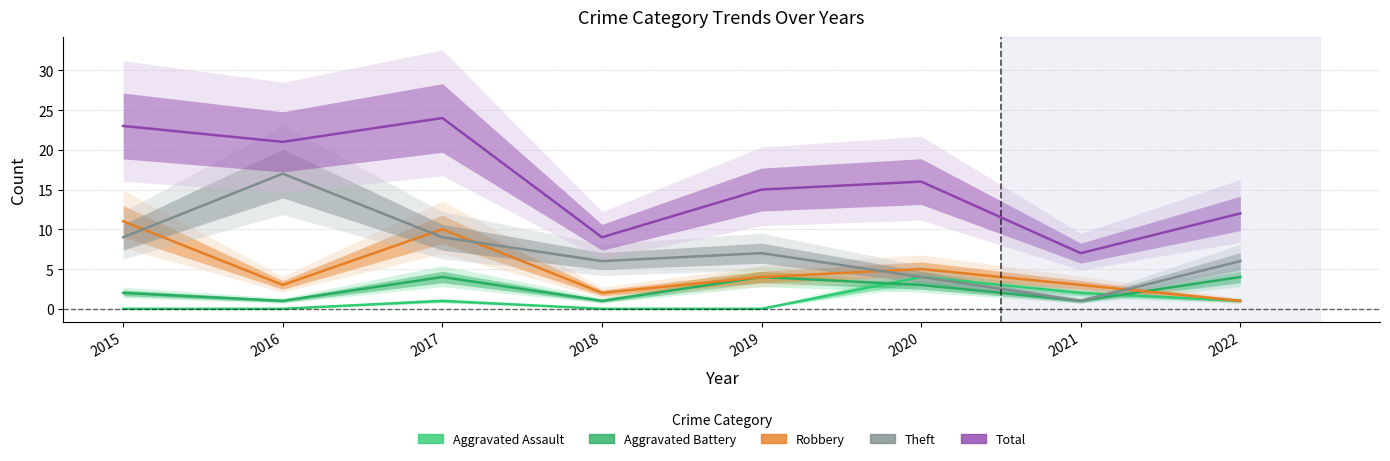

At which label is Aggravated Battery closest to 2?

2015